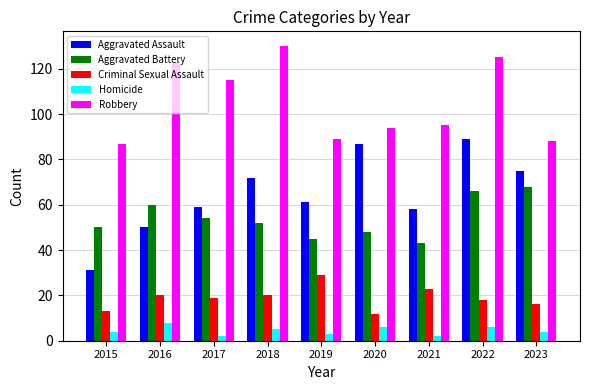

Rank the series at 2023 from lowest to highest value.

Homicide, Criminal Sexual Assault, Aggravated Battery, Aggravated Assault, Robbery